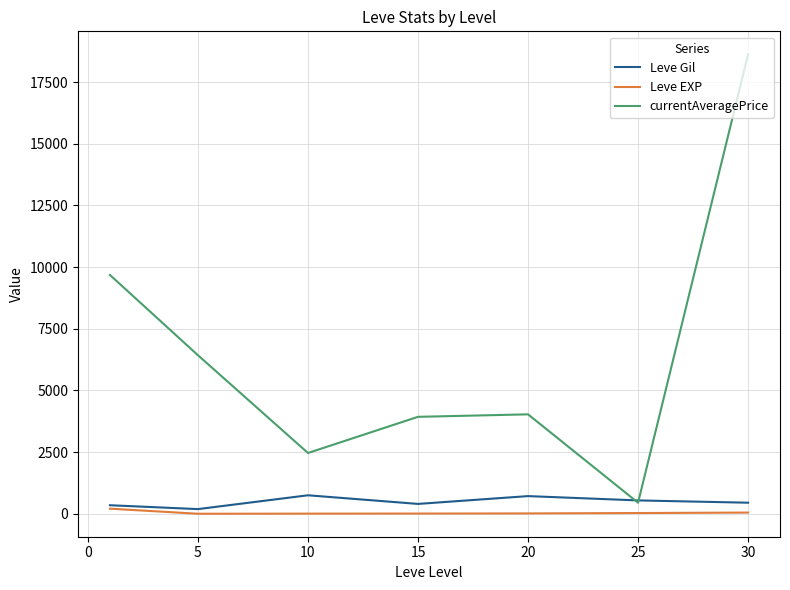

What is the greatest value displayed?

18624.8